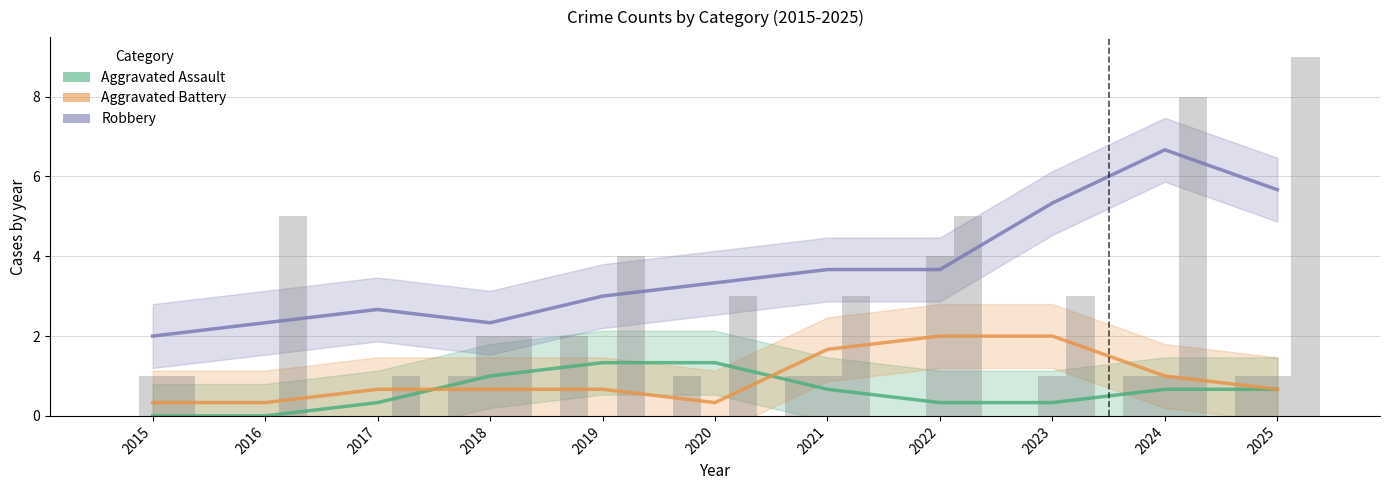

Between 2018 and 2024, which series saw the biggest shift?

Robbery